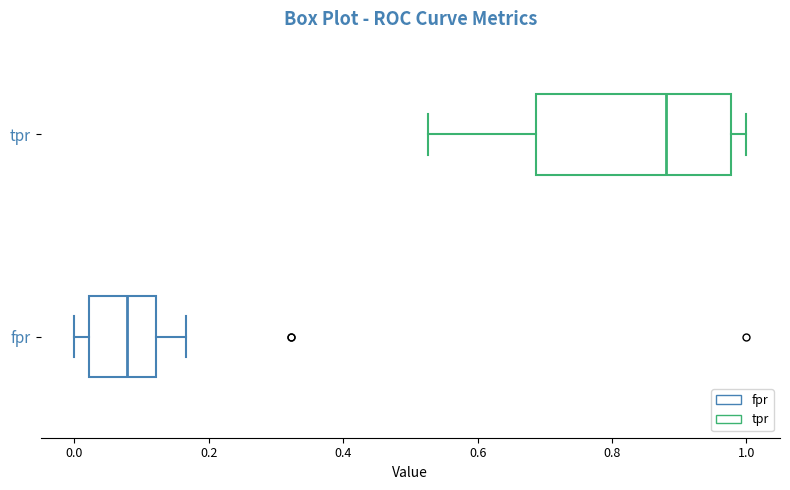

Reading bottom to top, read every box against the x-axis: the position of its median line, the range the box covers, and the ends of its whiskers. The values are not printed on the chart, so give them approximately, as read against the axis.

fpr: median 0.08, box 0.02 to 0.12, whiskers 0.00 to 0.16
tpr: median 0.88, box 0.68 to 0.98, whiskers 0.52 to 1.00